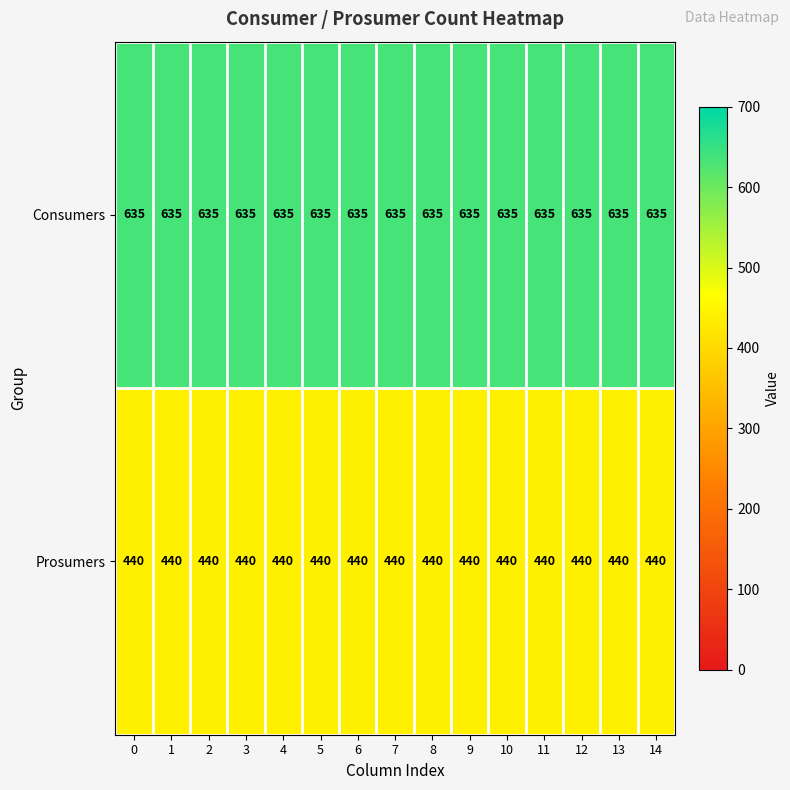

Is it true that Consumers equals 635 at 1?

True